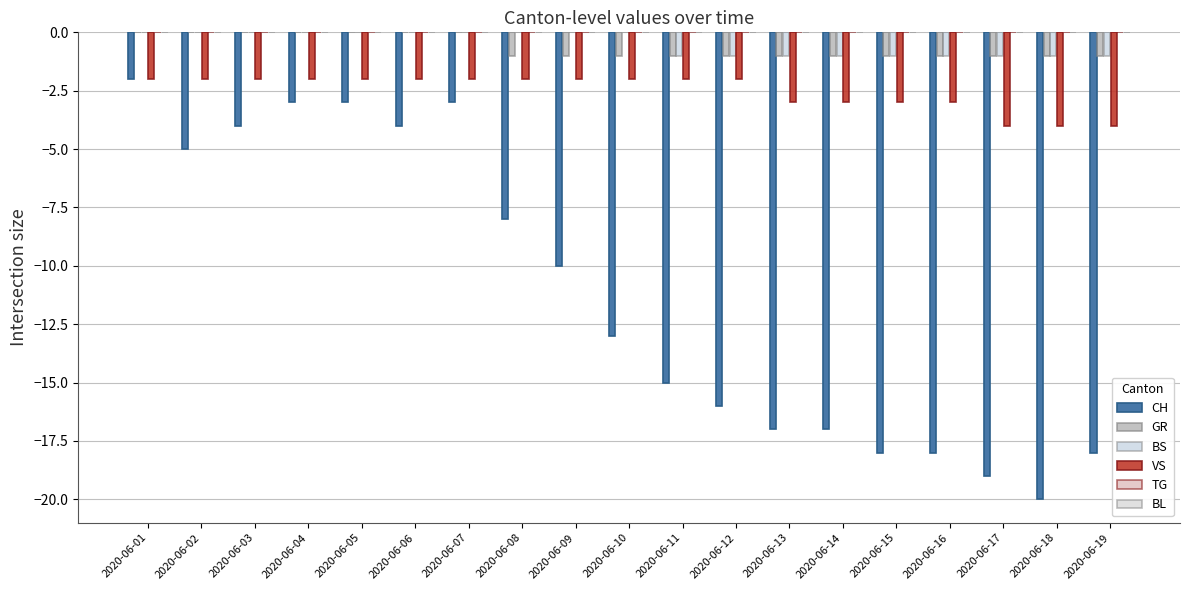

True or false: VS has a value of -2 at 2020-06-12.

True